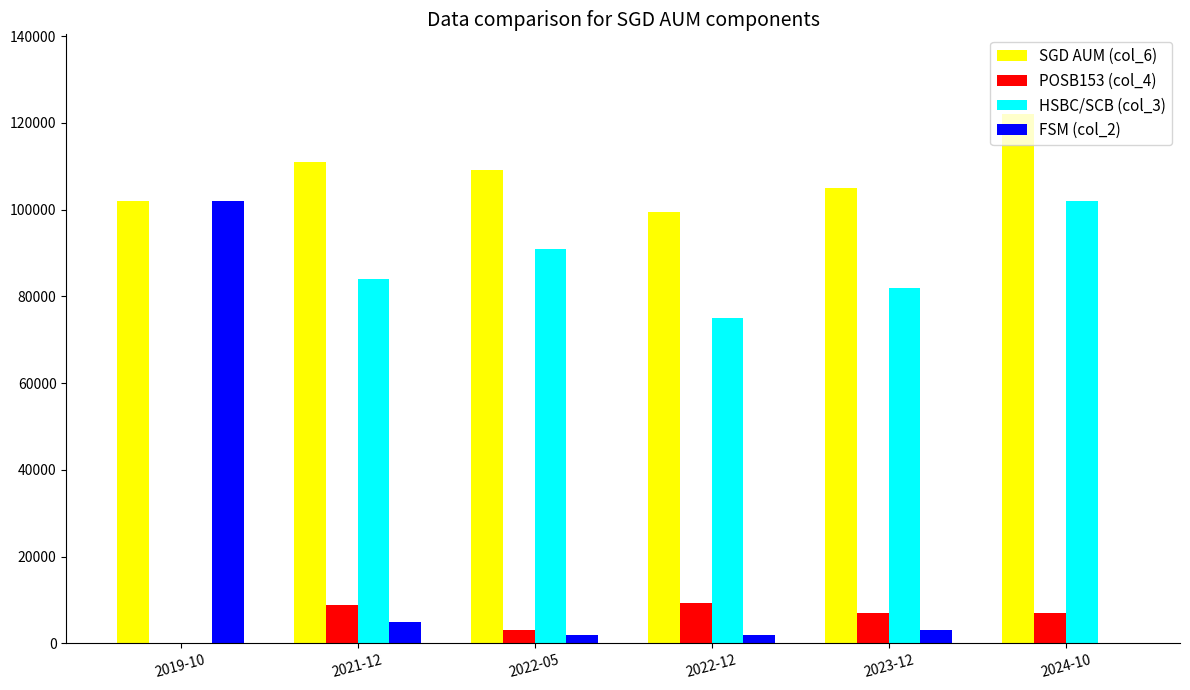

How many series are shown in this chart?

4